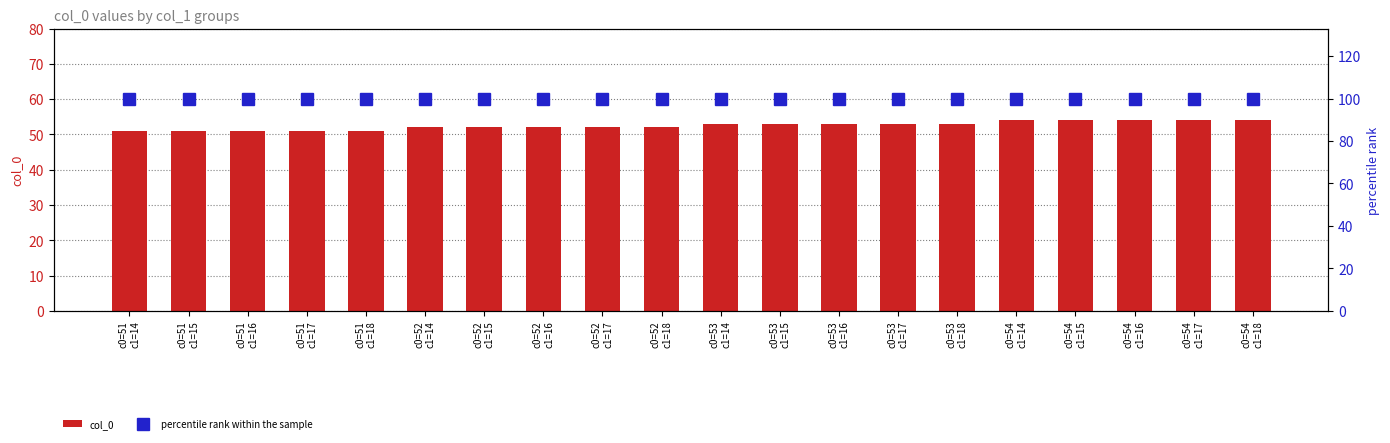

True or false: col_0 has a value of 54 at c0=54
c1=14.

True